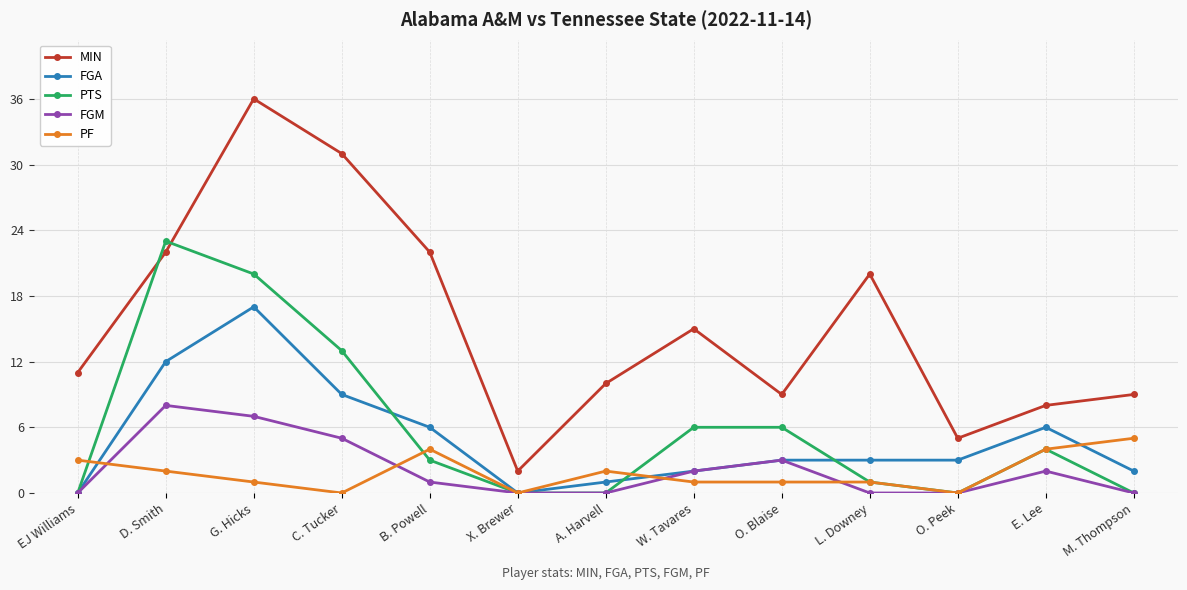

Where is MIN nearest to the value 19?

L. Downey